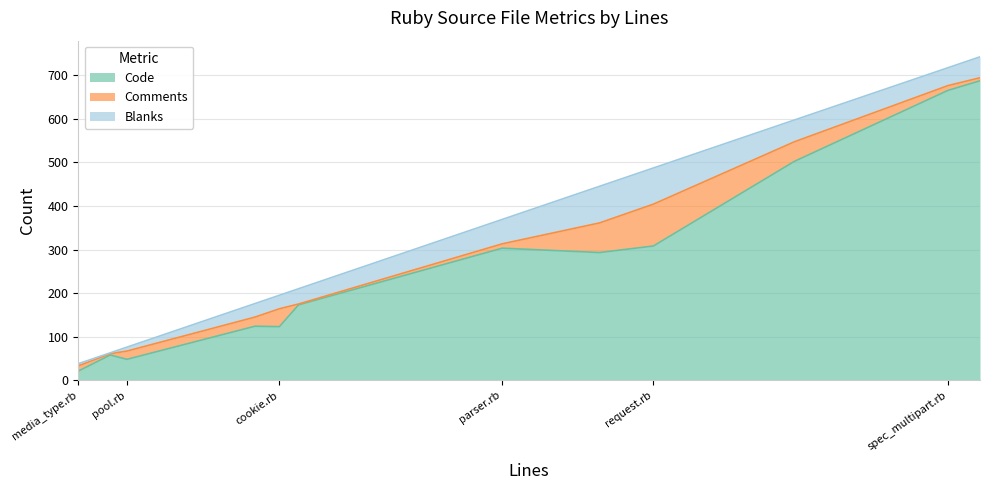

At which category does Blanks reach its first local peak?

request.rb